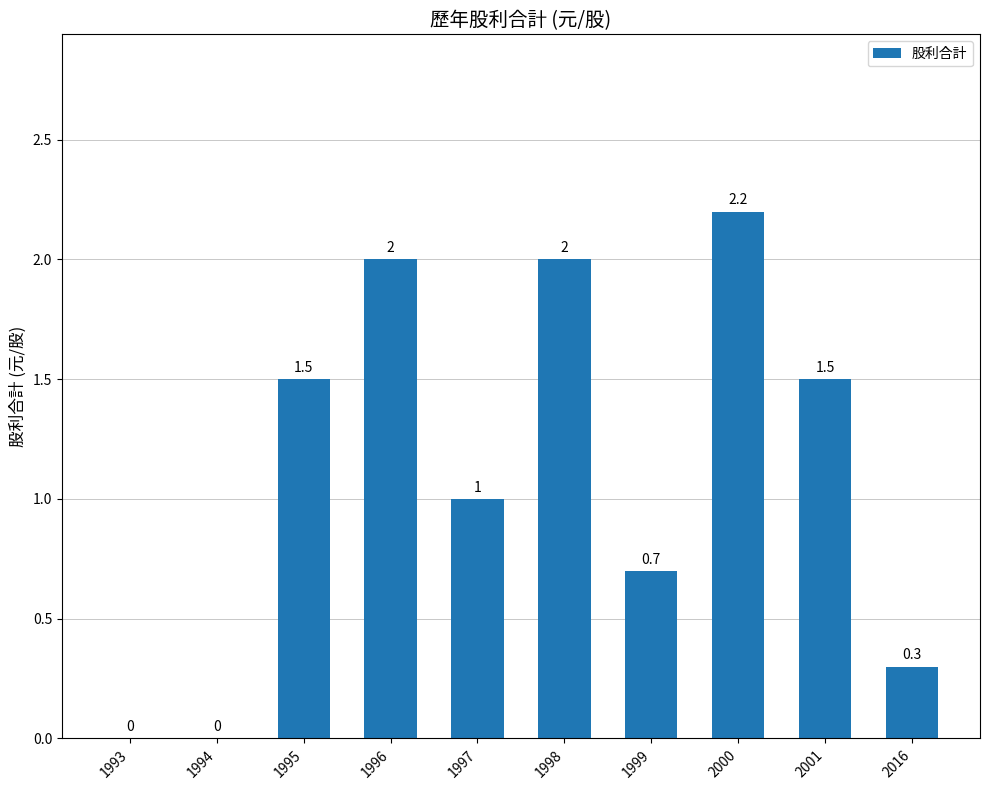

Reading left to right, transcribe all the data shown in this chart.

0.0	0.0	1.5	2.0	1.0	2.0	0.7	2.2	1.5	0.3